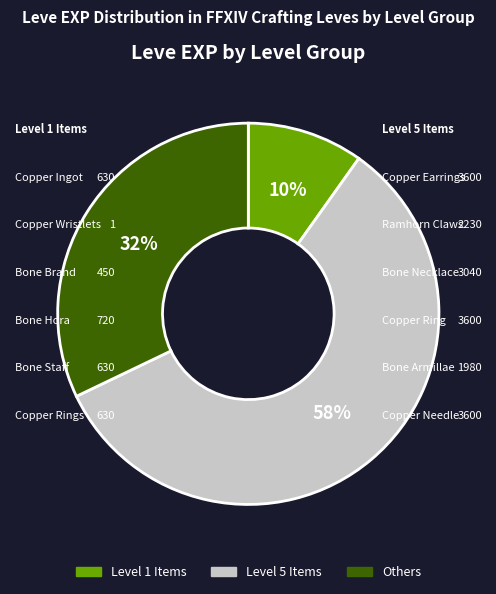

What percentage is the Level 5 Items slice, to the nearest percent?

58%